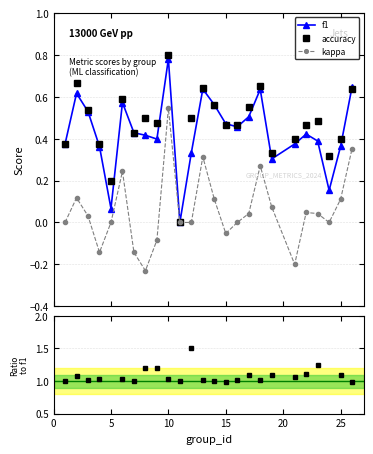

How many interior local peaks does the kappa series have?

6